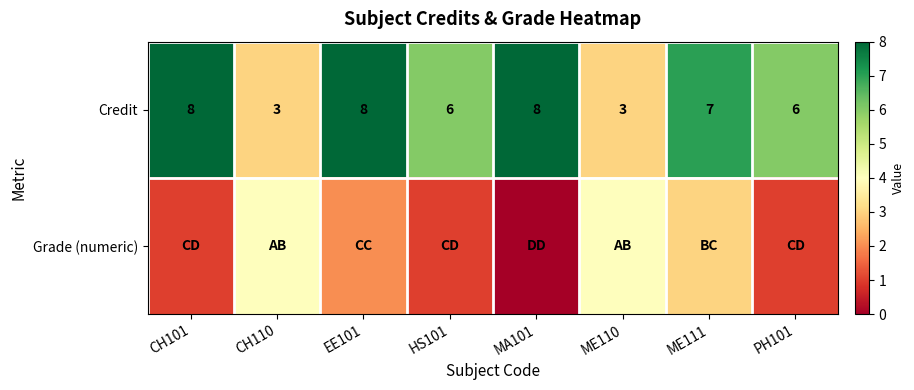

Which has a higher value, MA101 or HS101?

MA101